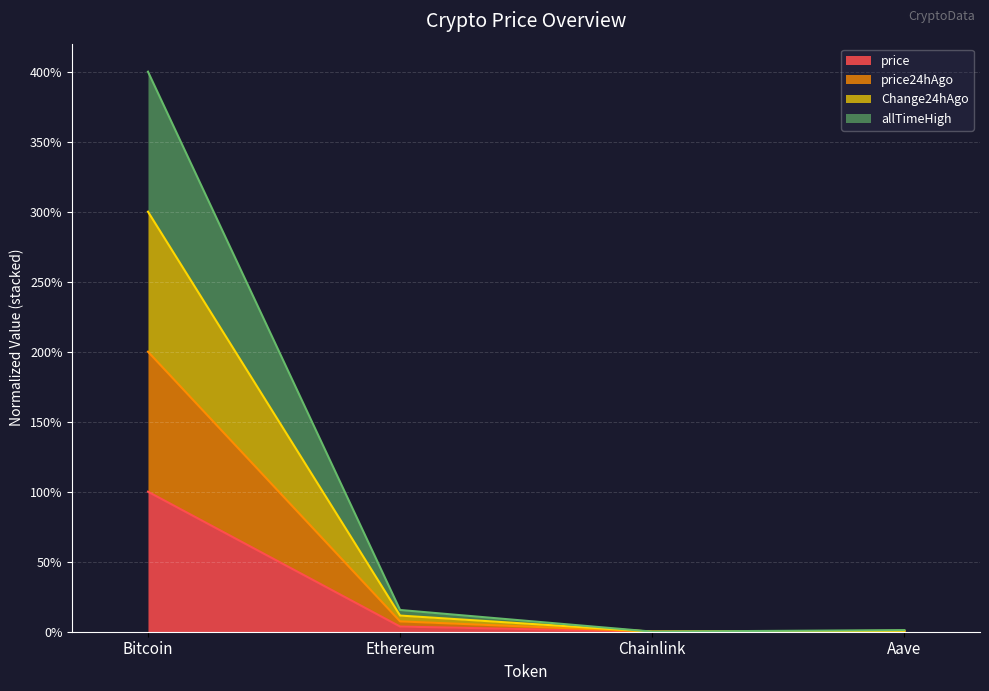

What is the difference between the Change24hAgo values at Ethereum and Aave?

0.1